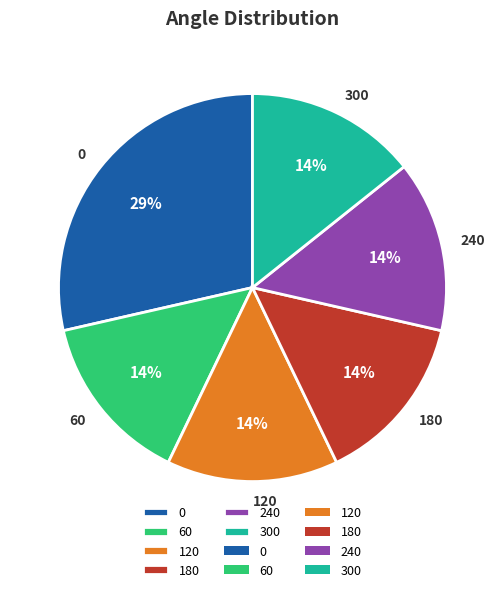

Does any single category account for the majority?

No